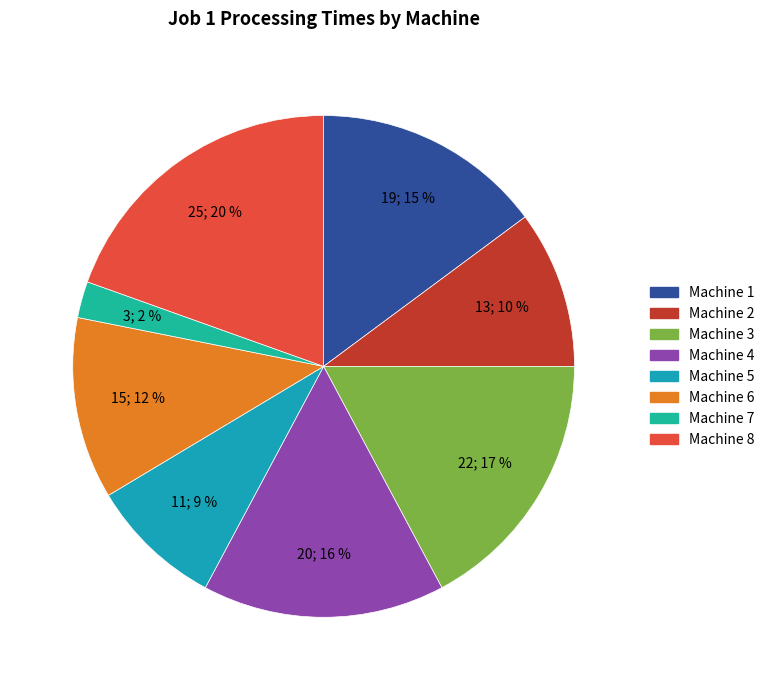

Is there any slice that represents more than half of the pie?

No